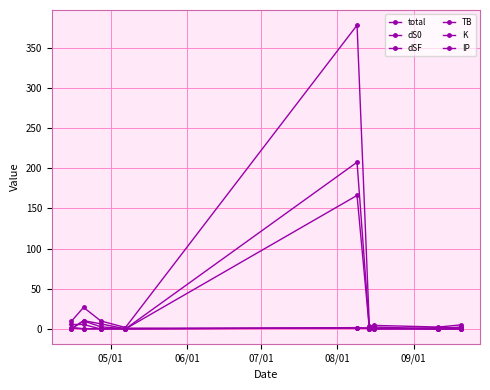

True or false: total and dS0 intersect in this chart.

False